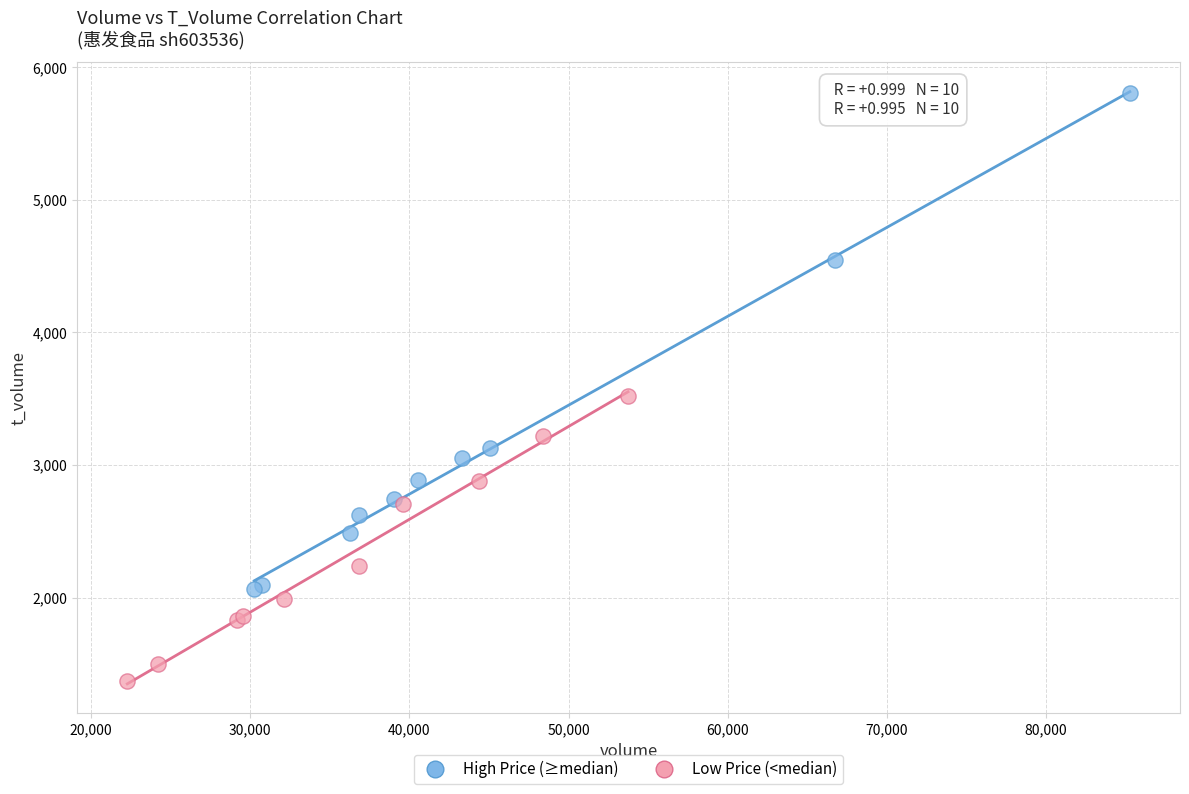

What are all the series names shown in the legend?

High Price (≥median), Low Price (<median)